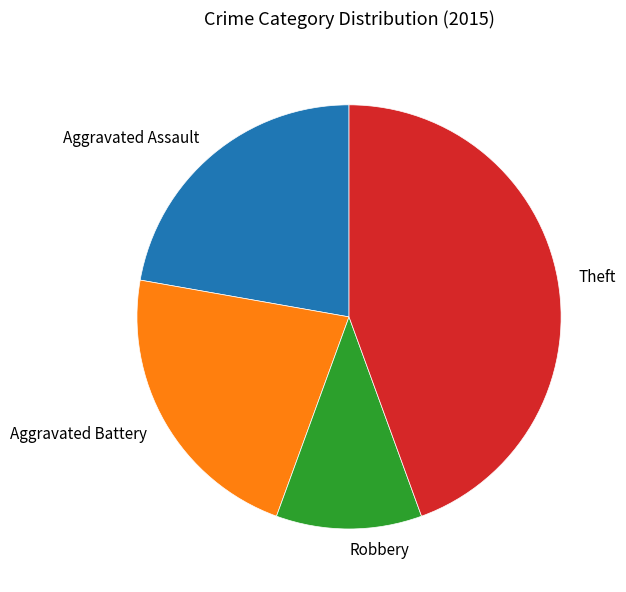

Is Aggravated Assault the majority of the pie?

No